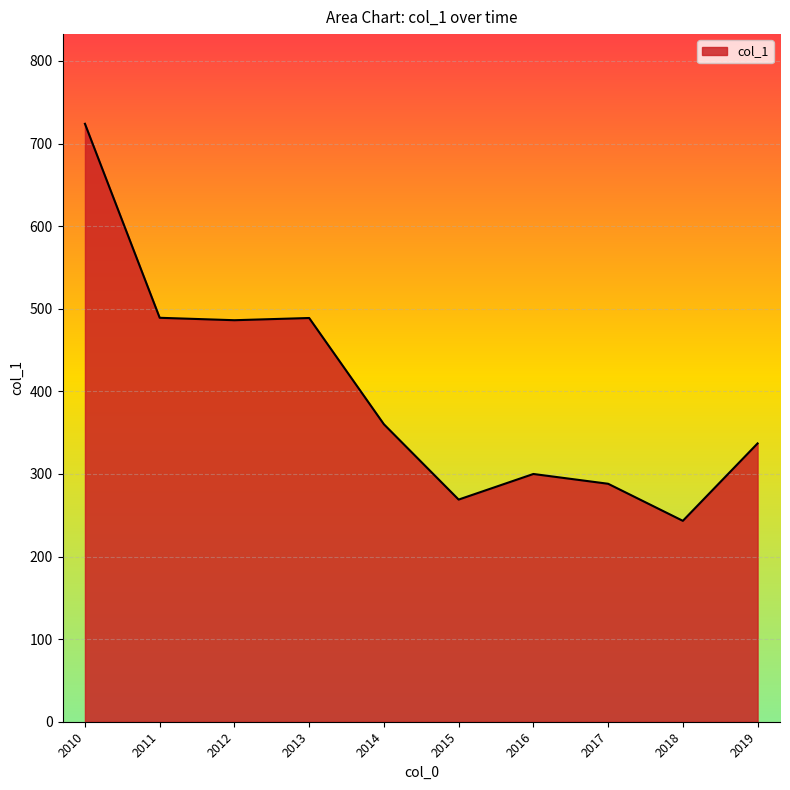

The value at 2011 is 797.4. True or false?

False